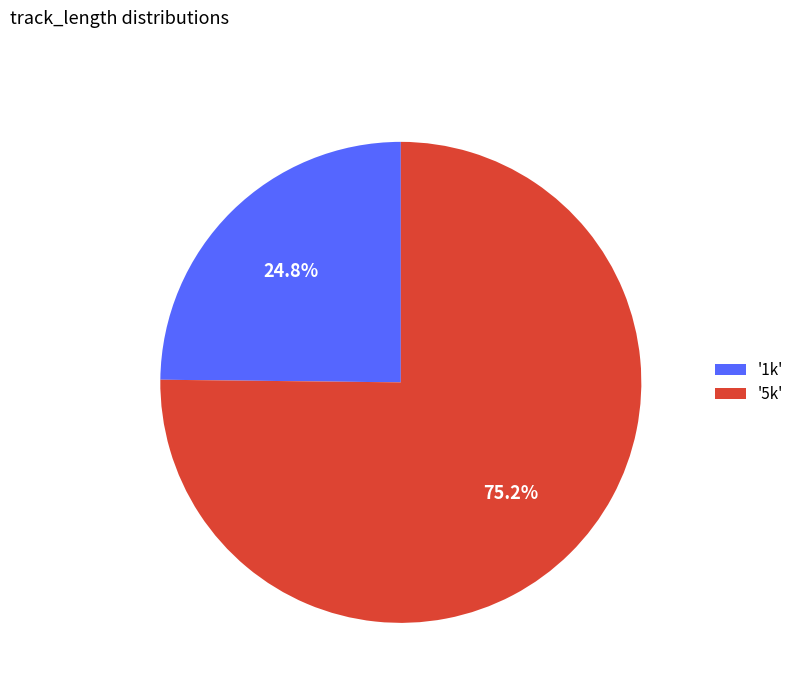

Which slice is the smallest?

'1k'